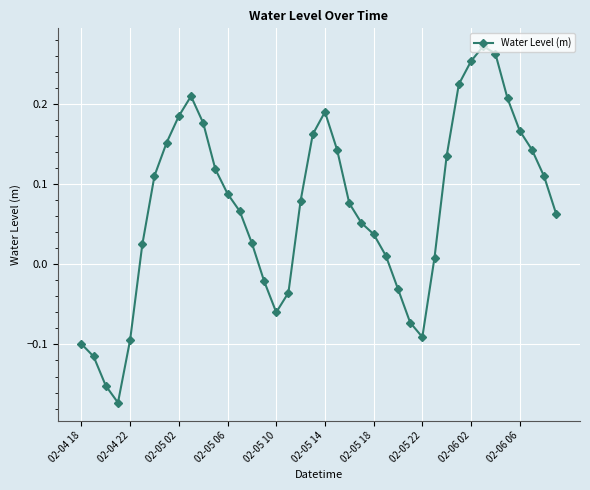

How many series are shown in this chart?

1